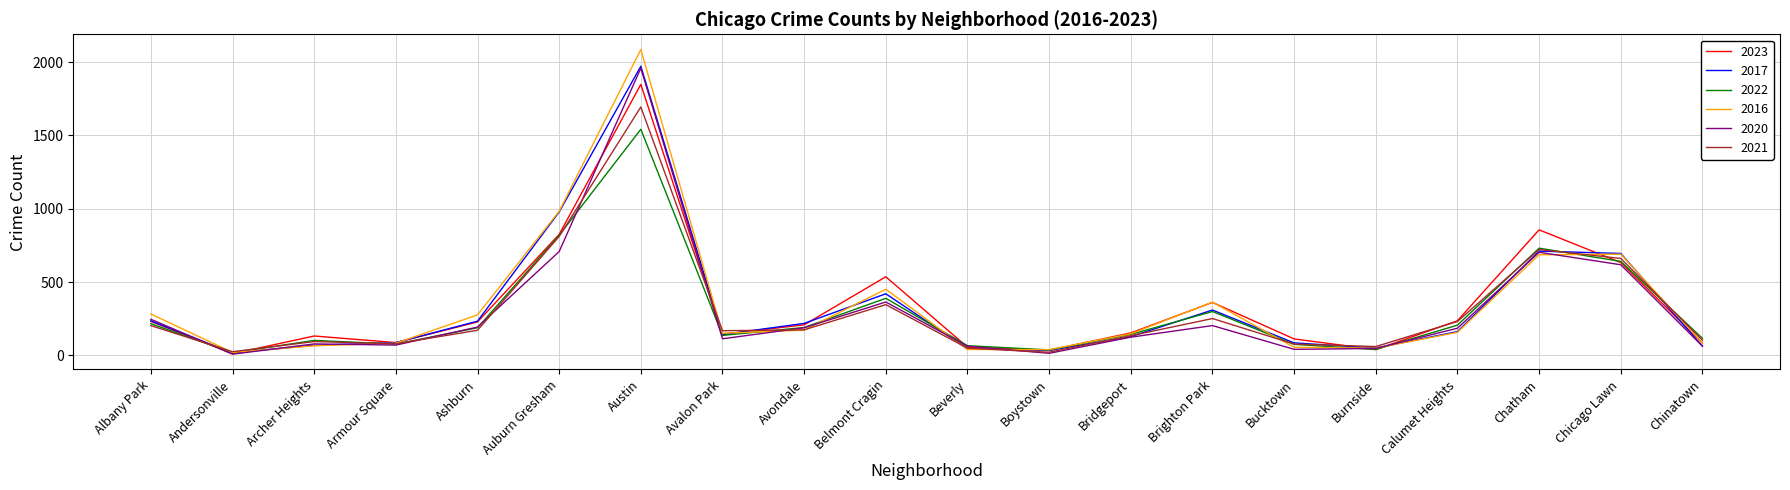

What is the maximum value shown in the chart?

2086